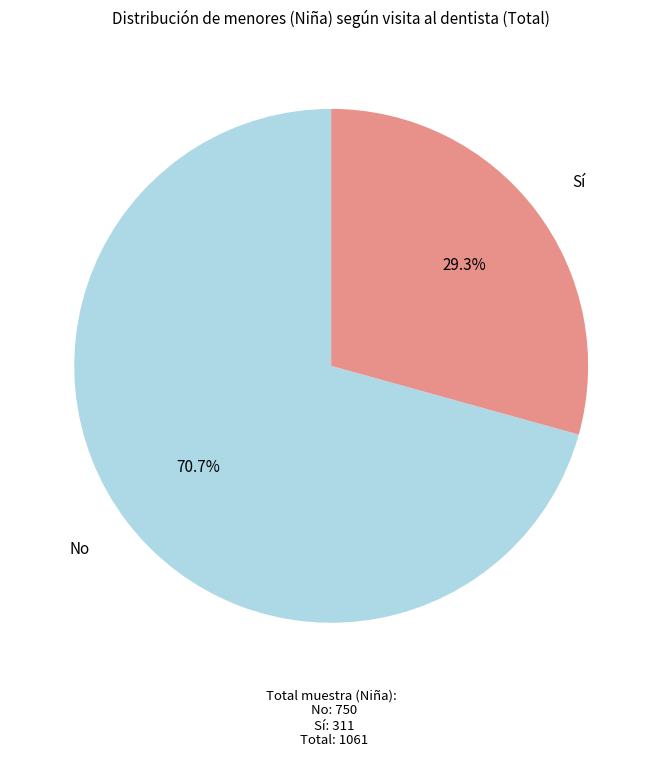

Does any single category account for the majority?

Yes